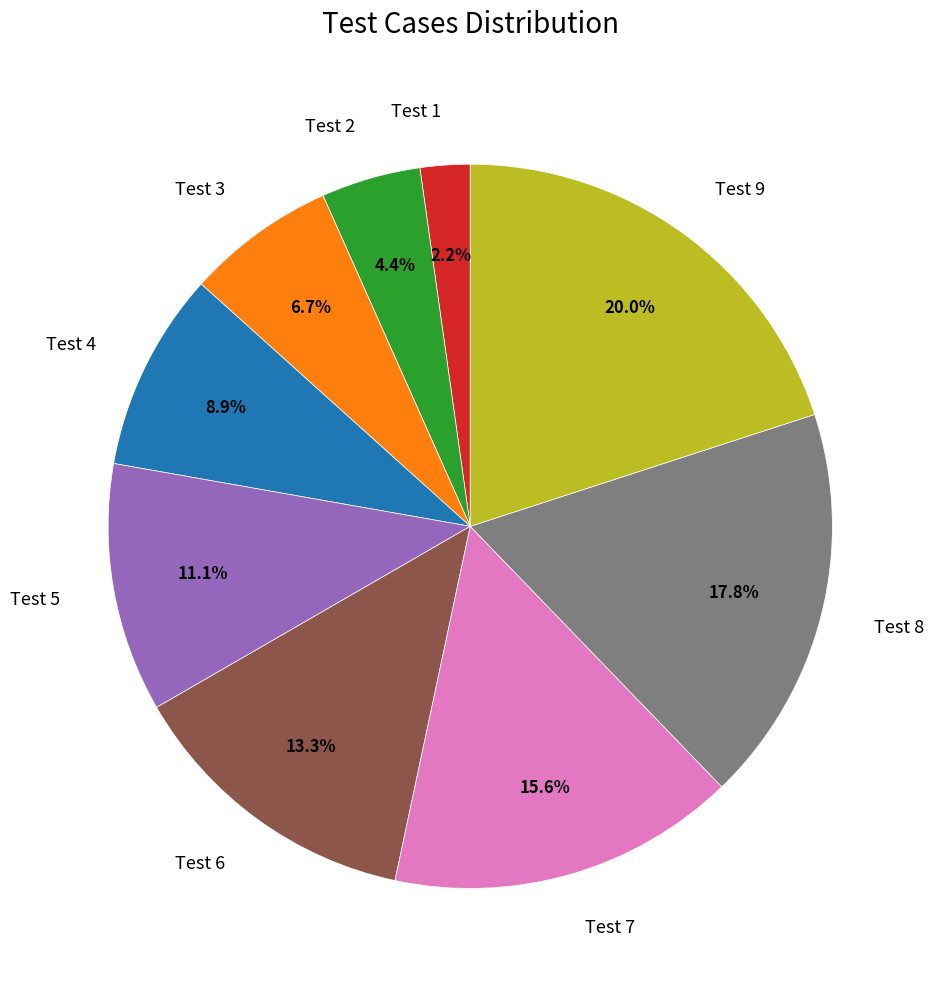

What is the largest slice in the pie chart?

Test 9